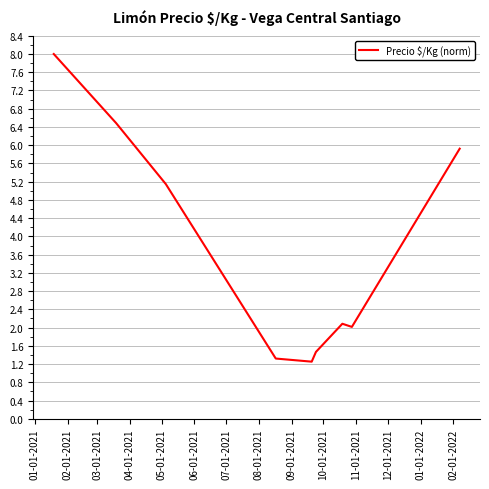

What is the difference between the maximum and minimum values?

6.7